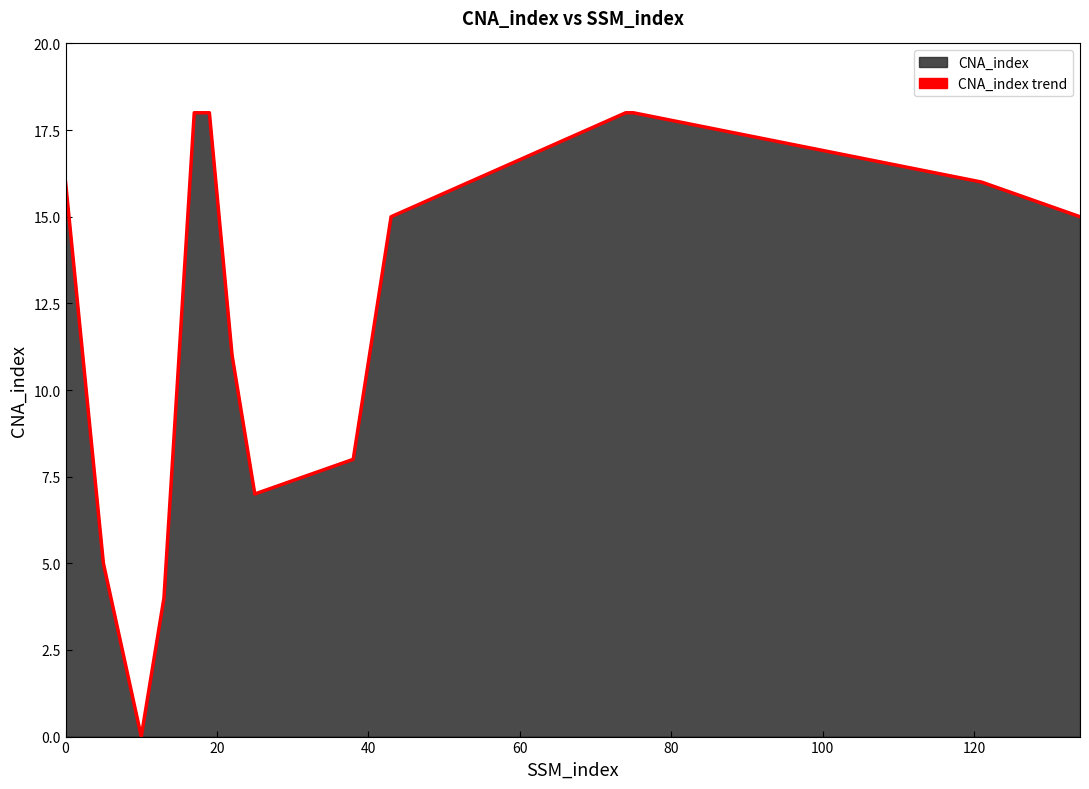

How many series are shown in this chart?

1